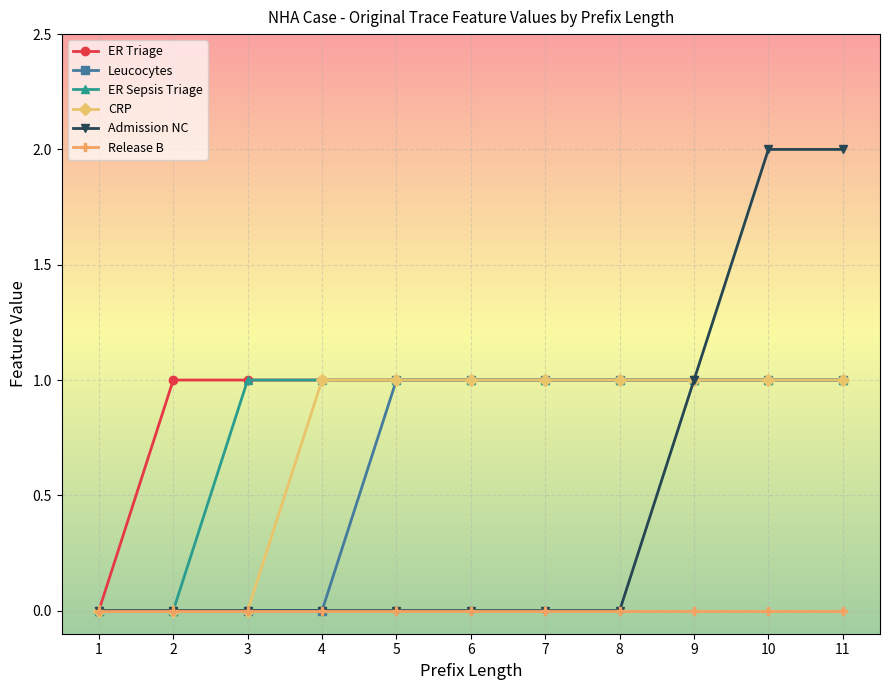

What is the value of the CRP point at the 5th from the left?

1